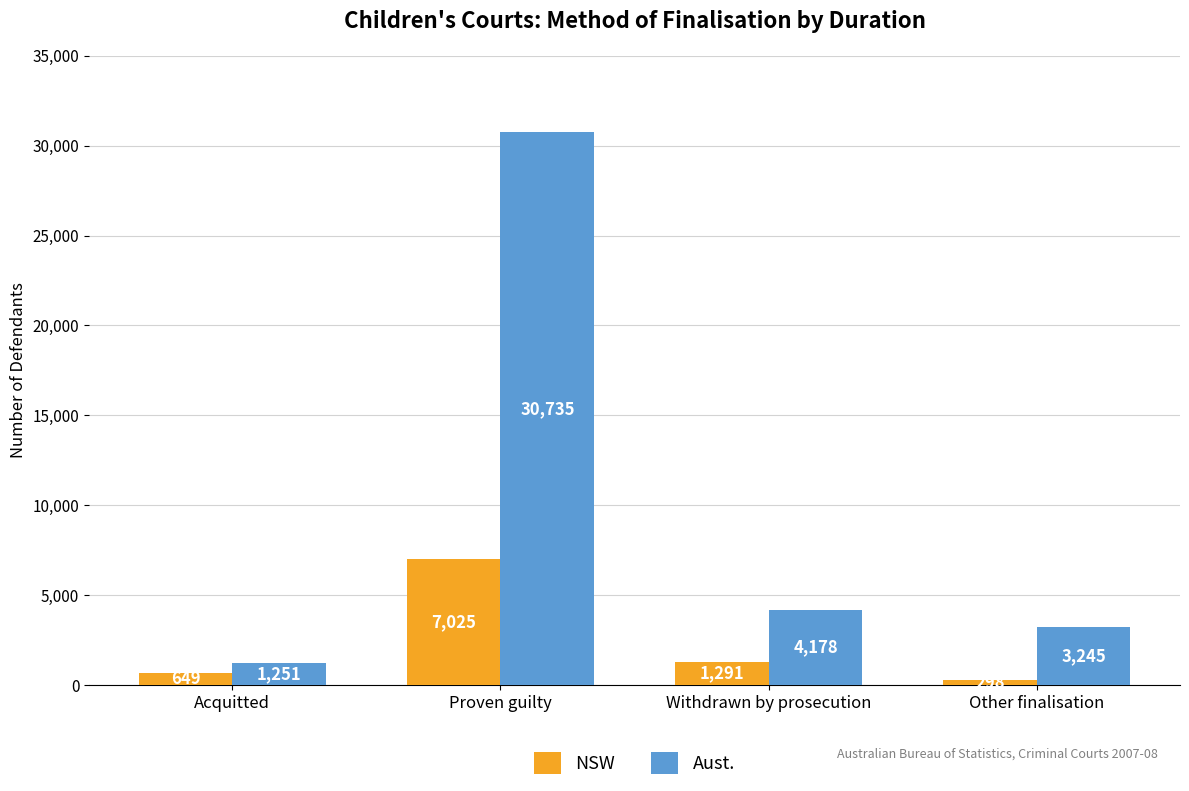

What is the smallest value displayed?

298